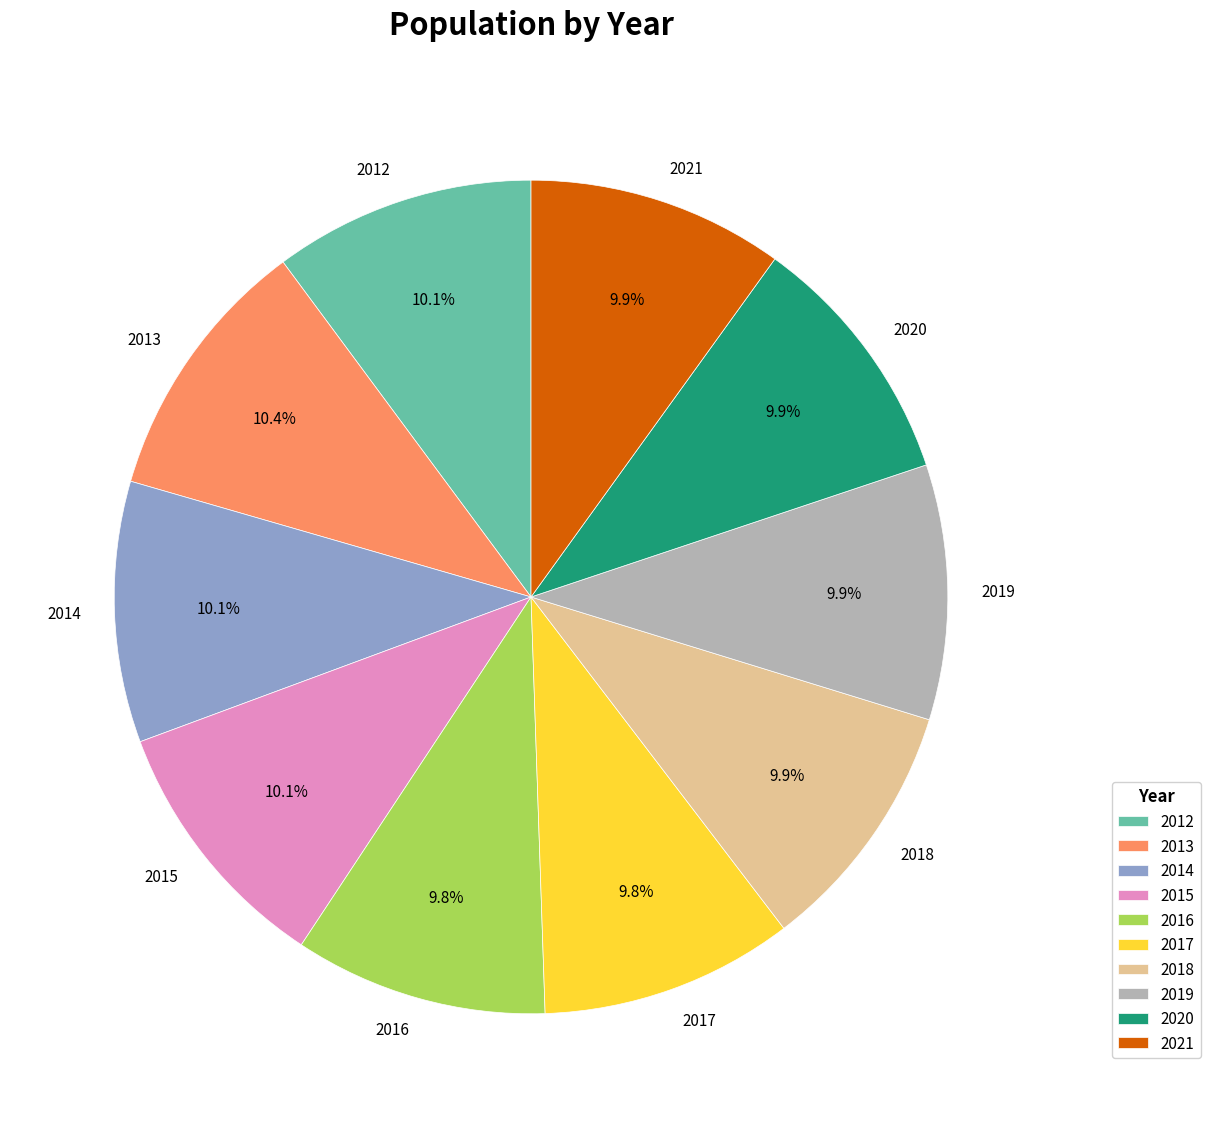

Count the number of slices in the pie.

10